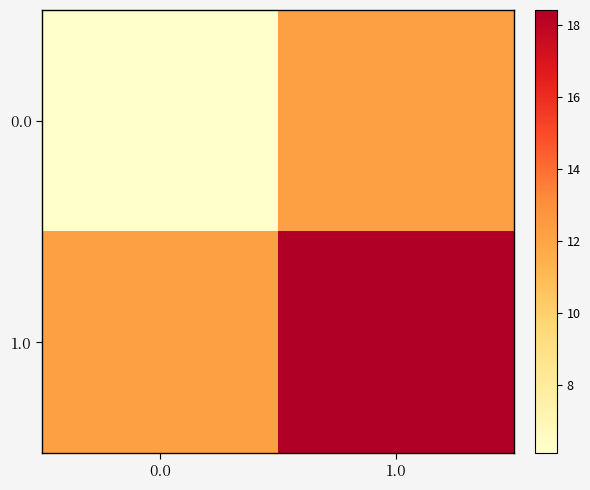

Reading left to right, extract all data points from this chart.

0.0: 0.0=6.1	1.0=12.3
1.0: 0.0=12.3	1.0=18.4